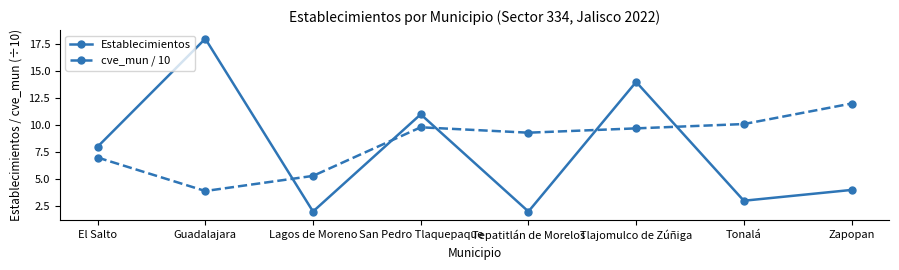

Where is the first local maximum for cve_mun / 10?

San Pedro Tlaquepaque